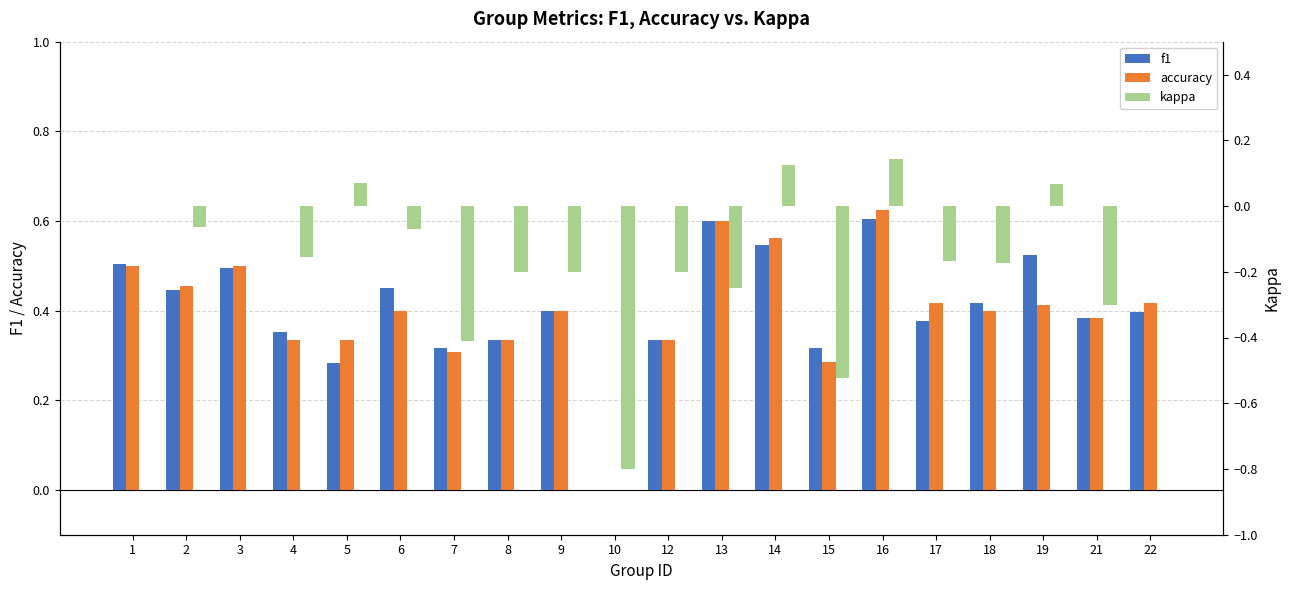

How many data points in accuracy are above 0?

19